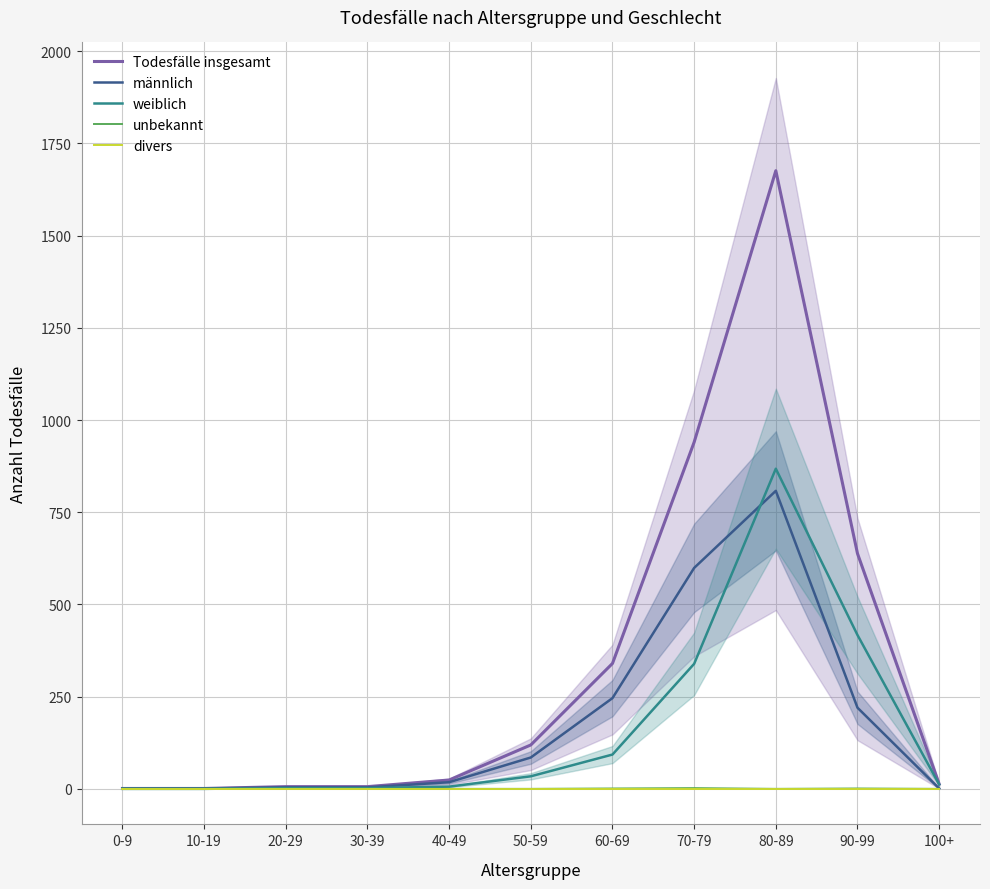

What is the label of the 1st point from the left?

0-9